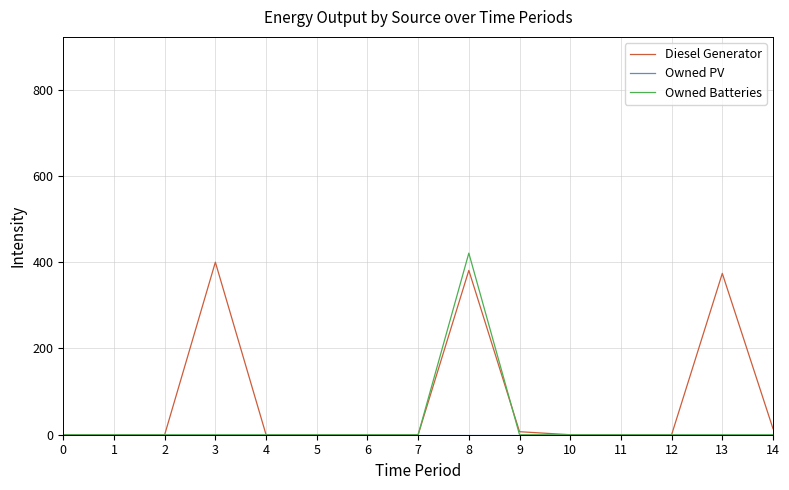

Which series has the largest range (max minus min)?

Owned Batteries